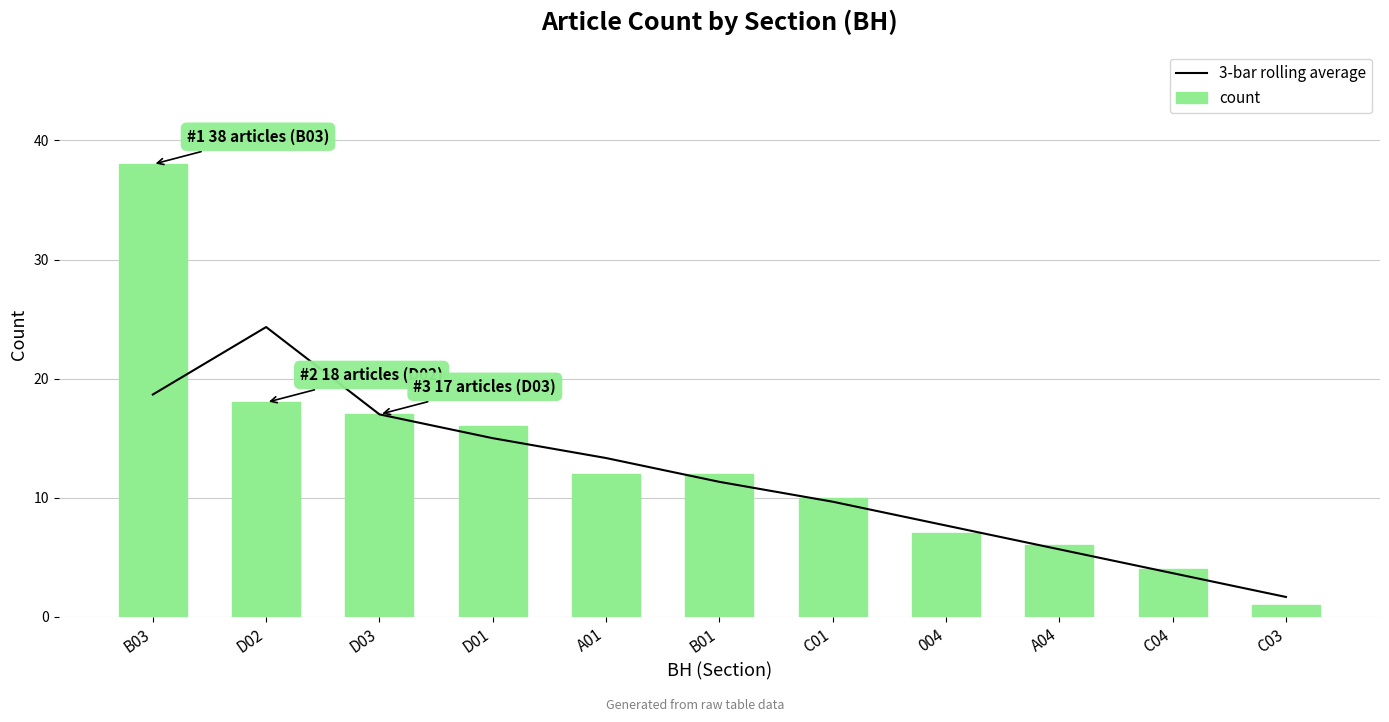

What is the label of the 6th bar from the left?

B01